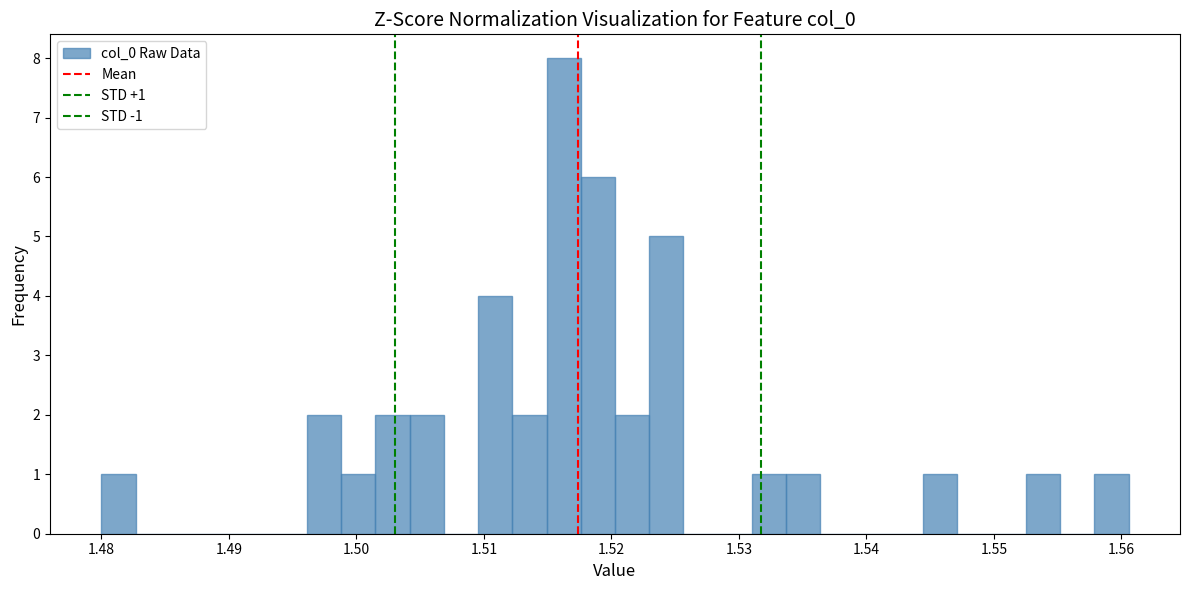

Read against the x-axis, roughly where is the centre of the tallest bar?

1.516